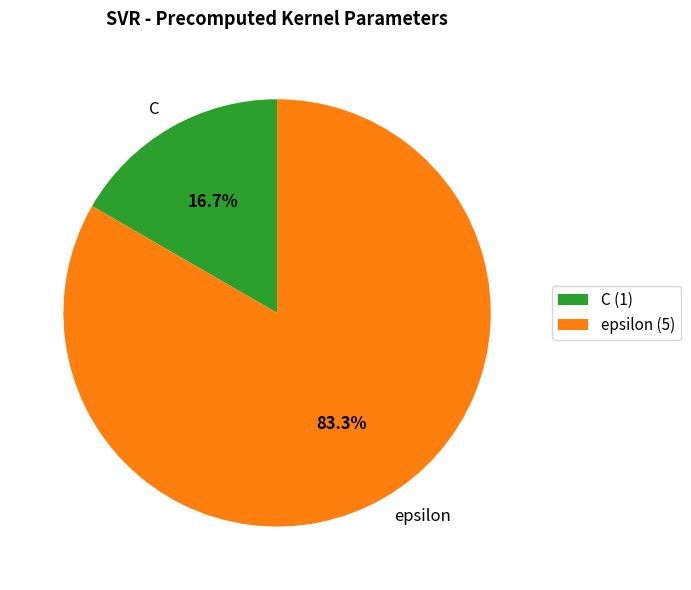

Rank the categories by value from highest to lowest.

epsilon, C